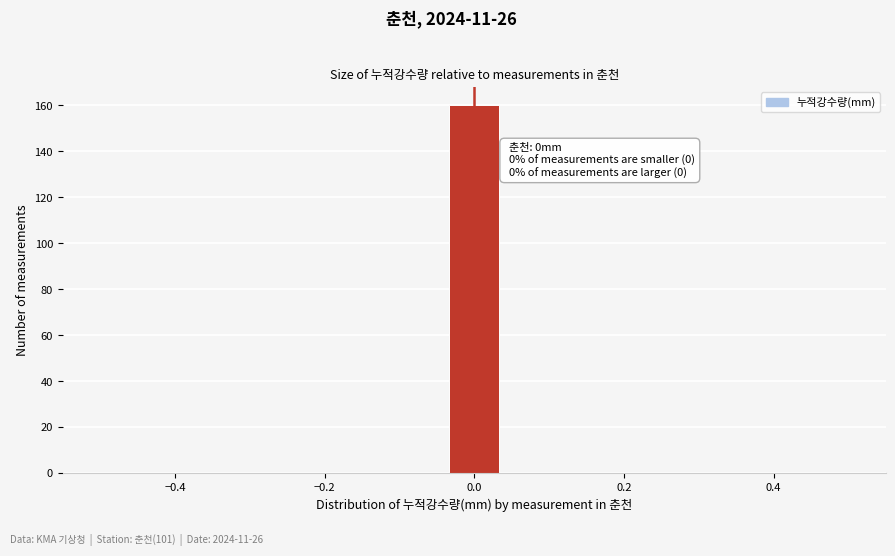

Around what value on the x-axis is the tallest bar? Give the approximate position of its centre, as read against the axis.

0.00